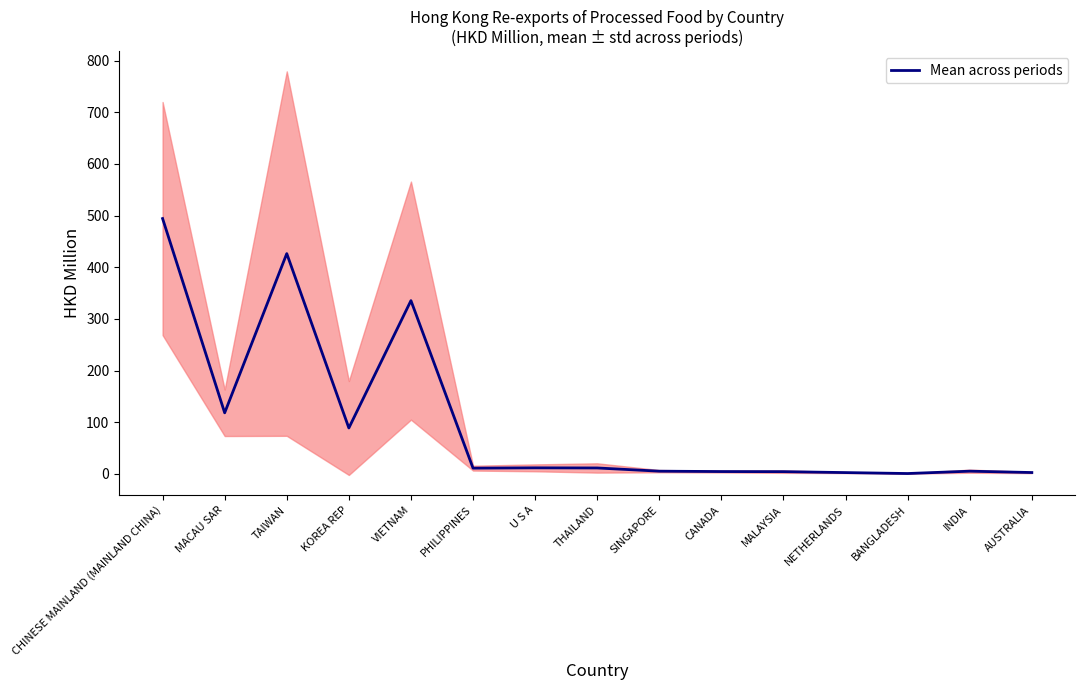

Reading right to left, what are all the values shown in this chart?

2.6	5.2	0.7	2.5	4.3	4.5	5.2	11.5	11.7	11.1	335.4	88.9	426.5	118.2	494.3